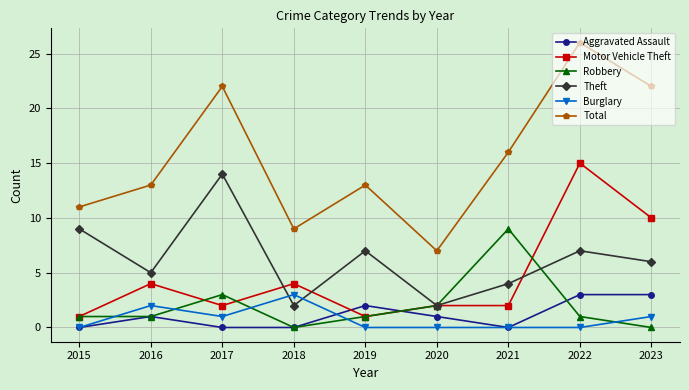

Which series has the largest total across all categories?

Total